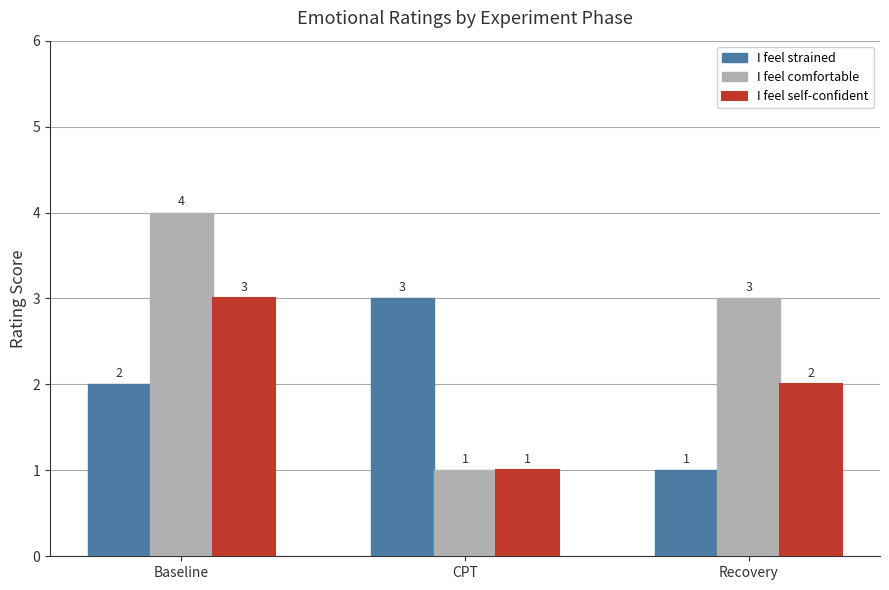

At which category is the sum across all series the highest?

Baseline